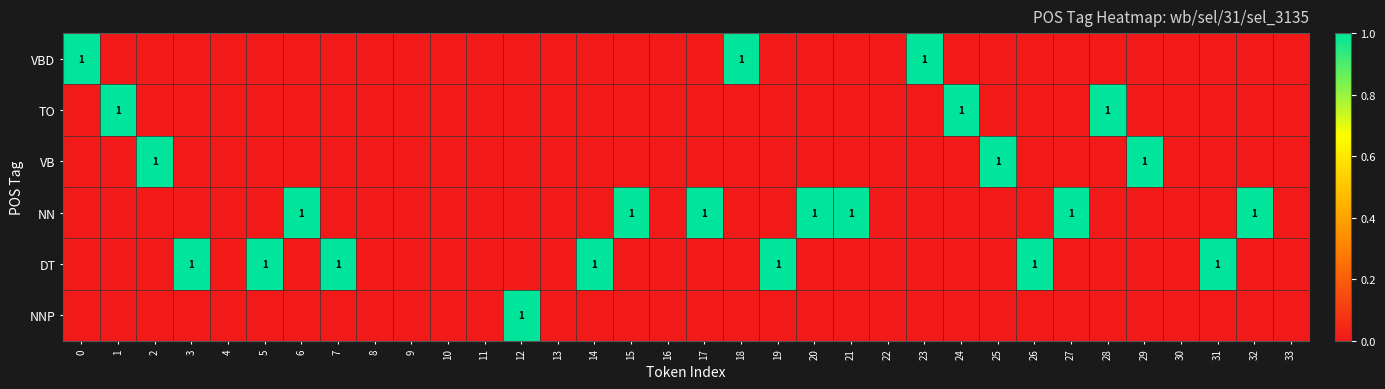

Reading left to right, extract all data points from this chart.

row_0: 0=1	1=0	2=0	3=0	4=0	5=0	6=0	7=0	8=0	9=0	10=0	11=0	12=0	13=0	14=0	15=0	16=0	17=0	18=1	19=0	20=0	21=0	22=0	23=1	24=0	25=0	26=0	27=0	28=0	29=0	30=0	31=0	32=0	33=0
row_1: 0=0	1=1	2=0	3=0	4=0	5=0	6=0	7=0	8=0	9=0	10=0	11=0	12=0	13=0	14=0	15=0	16=0	17=0	18=0	19=0	20=0	21=0	22=0	23=0	24=1	25=0	26=0	27=0	28=1	29=0	30=0	31=0	32=0	33=0
row_2: 0=0	1=0	2=1	3=0	4=0	5=0	6=0	7=0	8=0	9=0	10=0	11=0	12=0	13=0	14=0	15=0	16=0	17=0	18=0	19=0	20=0	21=0	22=0	23=0	24=0	25=1	26=0	27=0	28=0	29=1	30=0	31=0	32=0	33=0
row_3: 0=0	1=0	2=0	3=0	4=0	5=0	6=1	7=0	8=0	9=0	10=0	11=0	12=0	13=0	14=0	15=1	16=0	17=1	18=0	19=0	20=1	21=1	22=0	23=0	24=0	25=0	26=0	27=1	28=0	29=0	30=0	31=0	32=1	33=0
row_4: 0=0	1=0	2=0	3=1	4=0	5=1	6=0	7=1	8=0	9=0	10=0	11=0	12=0	13=0	14=1	15=0	16=0	17=0	18=0	19=1	20=0	21=0	22=0	23=0	24=0	25=0	26=1	27=0	28=0	29=0	30=0	31=1	32=0	33=0
row_5: 0=0	1=0	2=0	3=0	4=0	5=0	6=0	7=0	8=0	9=0	10=0	11=0	12=1	13=0	14=0	15=0	16=0	17=0	18=0	19=0	20=0	21=0	22=0	23=0	24=0	25=0	26=0	27=0	28=0	29=0	30=0	31=0	32=0	33=0